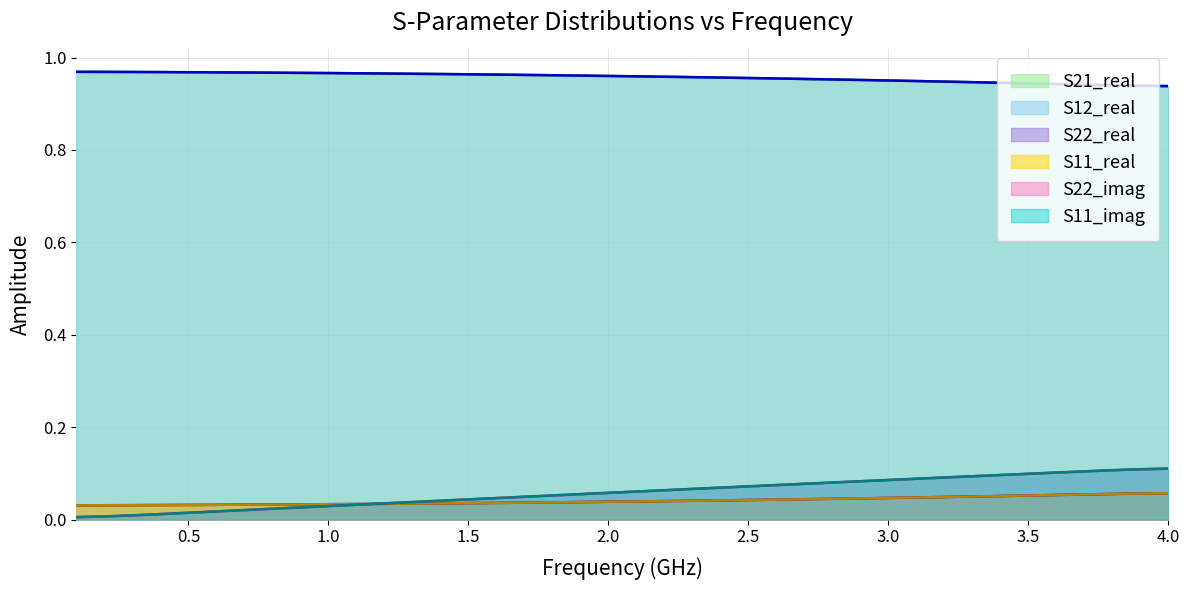

Where is S21_real nearest to the value 0?

4.0